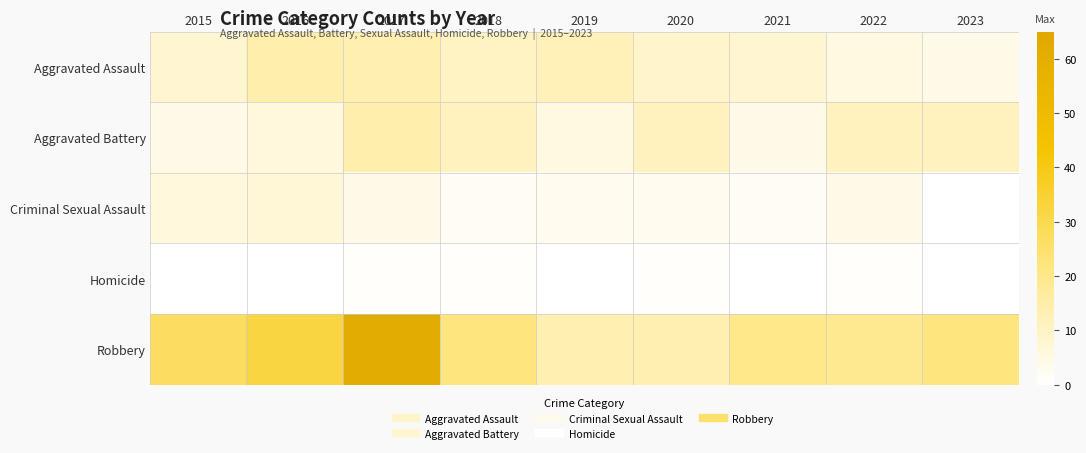

At how many categories does at least one series exceed 12?

9